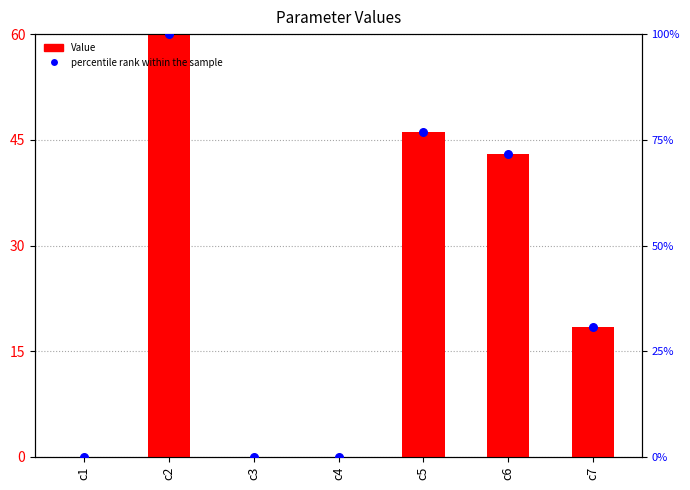

Is the value of Value (scaled) at c5 greater than the value of percentile rank within the sample at c1?

Yes